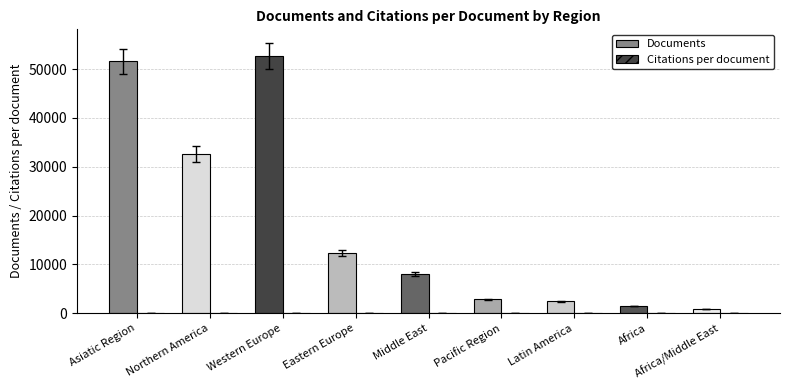

How many distinct data groups are displayed?

2